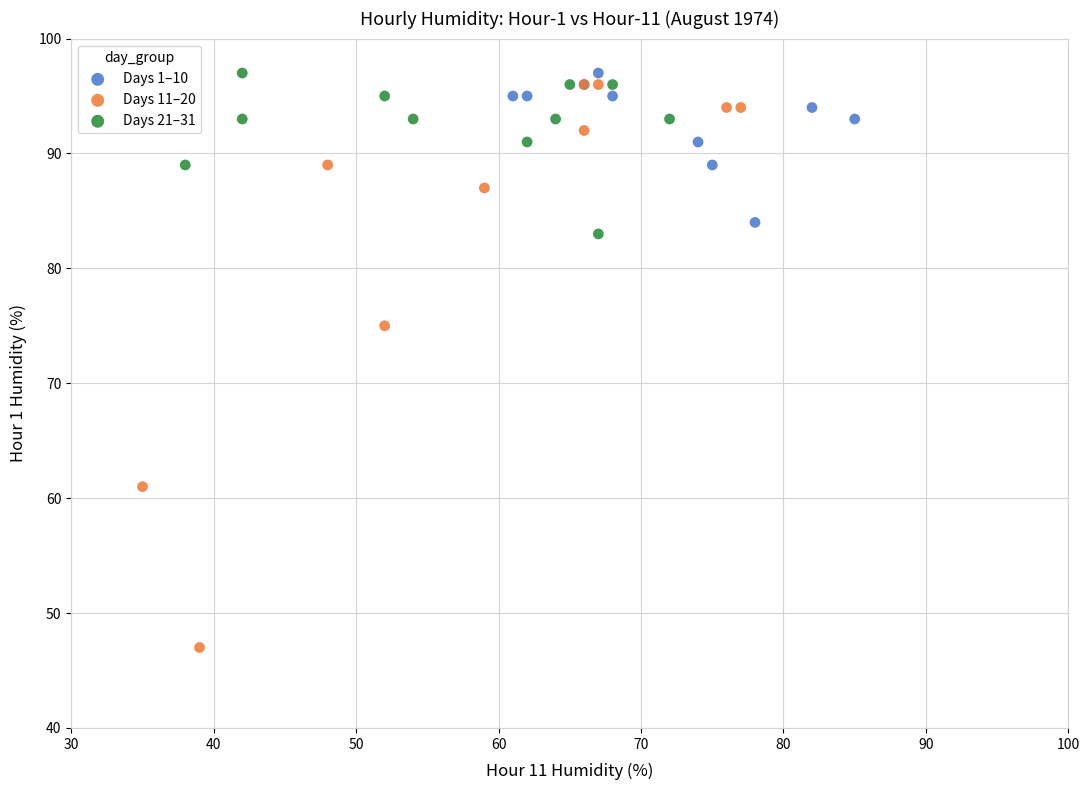

Which series reaches the minimum Y coordinate?

Days 11–20